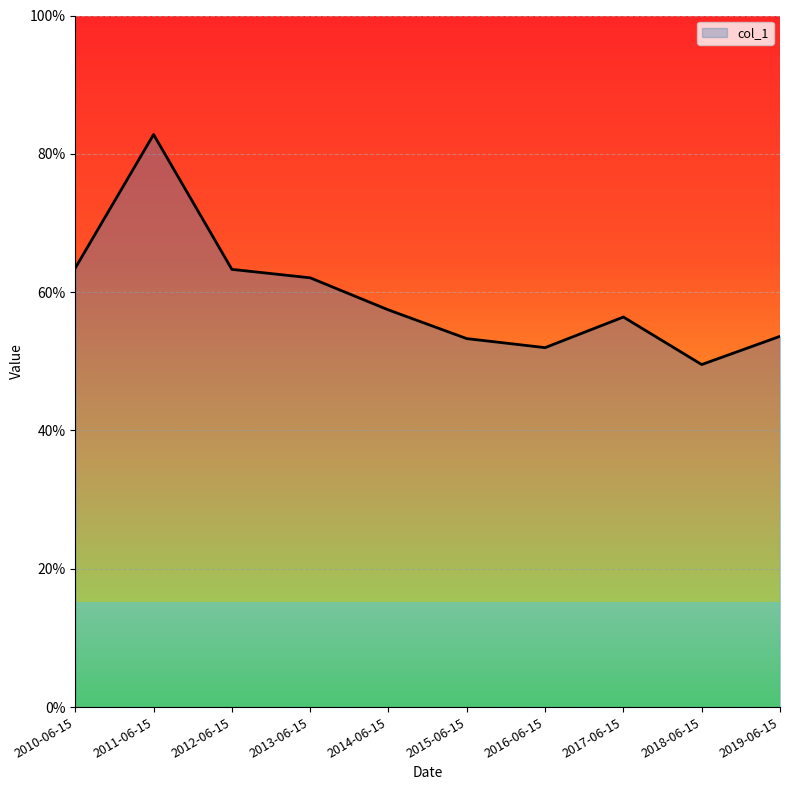

What is the difference between the maximum and minimum values?

0.3